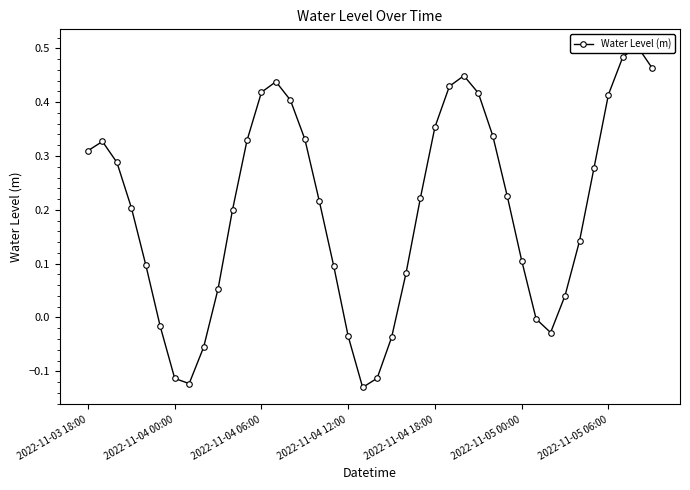

Rank the categories by value from lowest to highest.

19, 7, 2022-11-05 06:00, 20, 8, 21, 18, 32, 2022-11-05 00:00, 31, 33, 9, 22, 17, 2022-11-04 18:00, 30, 34, 10, 2022-11-04 12:00, 16, 23, 29, 35, 2022-11-04 06:00, 2022-11-03 18:00, 2022-11-04 00:00, 11, 15, 28, 24, 14, 36, 27, 12, 25, 13, 26, 39, 37, 38